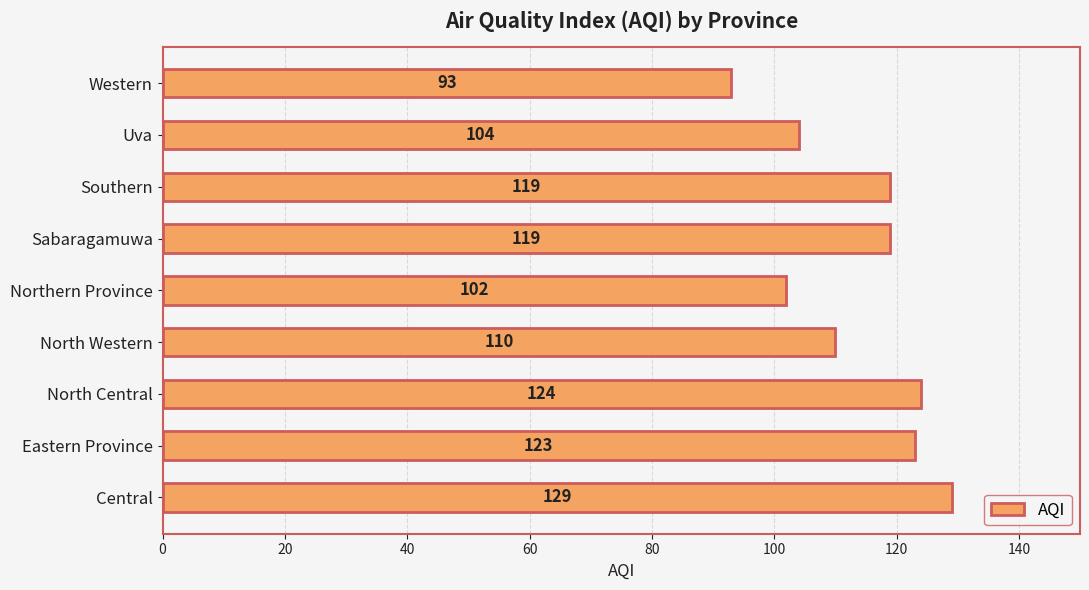

Reading bottom to top, transcribe all the data shown in this chart.

Central=129	Eastern Province=123	North Central=124	North Western=110	Northern Province=102	Sabaragamuwa=119	Southern=119	Uva=104	Western=93